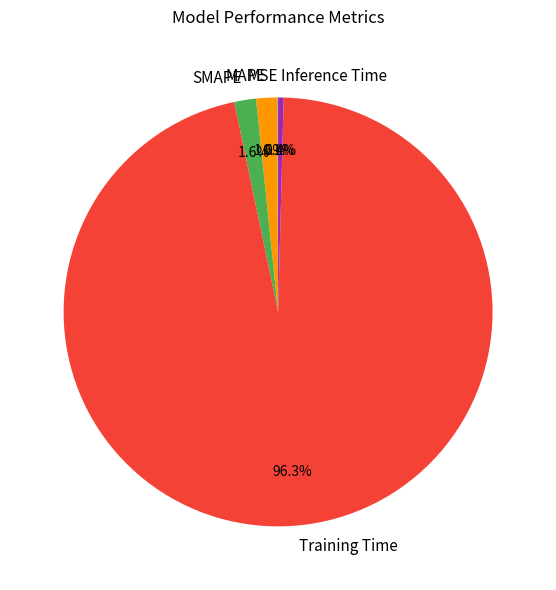

Which category accounts for the majority?

Training Time